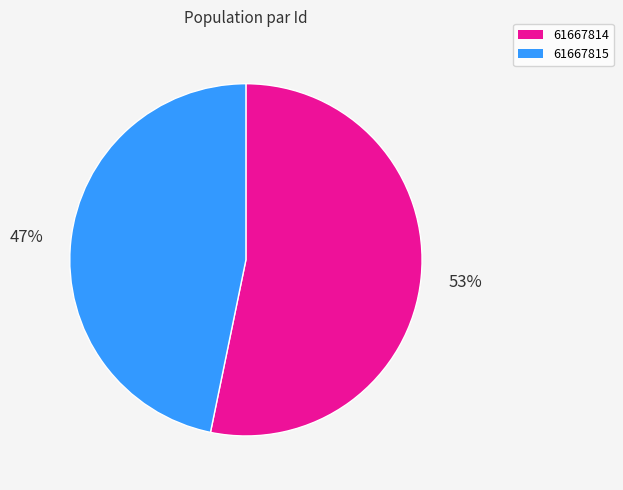

Between 61667814 and 61667815, which is larger?

61667814